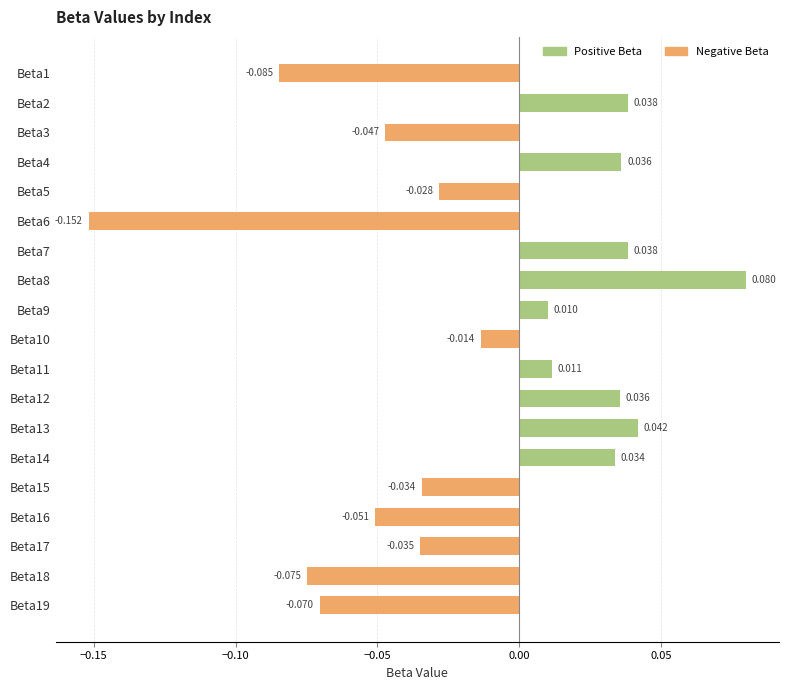

Count the number of data series in this chart.

1